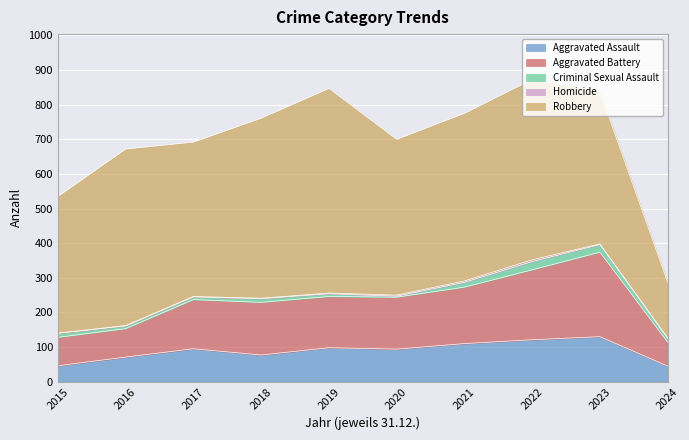

How many interior local peaks does the Homicide series have?

1